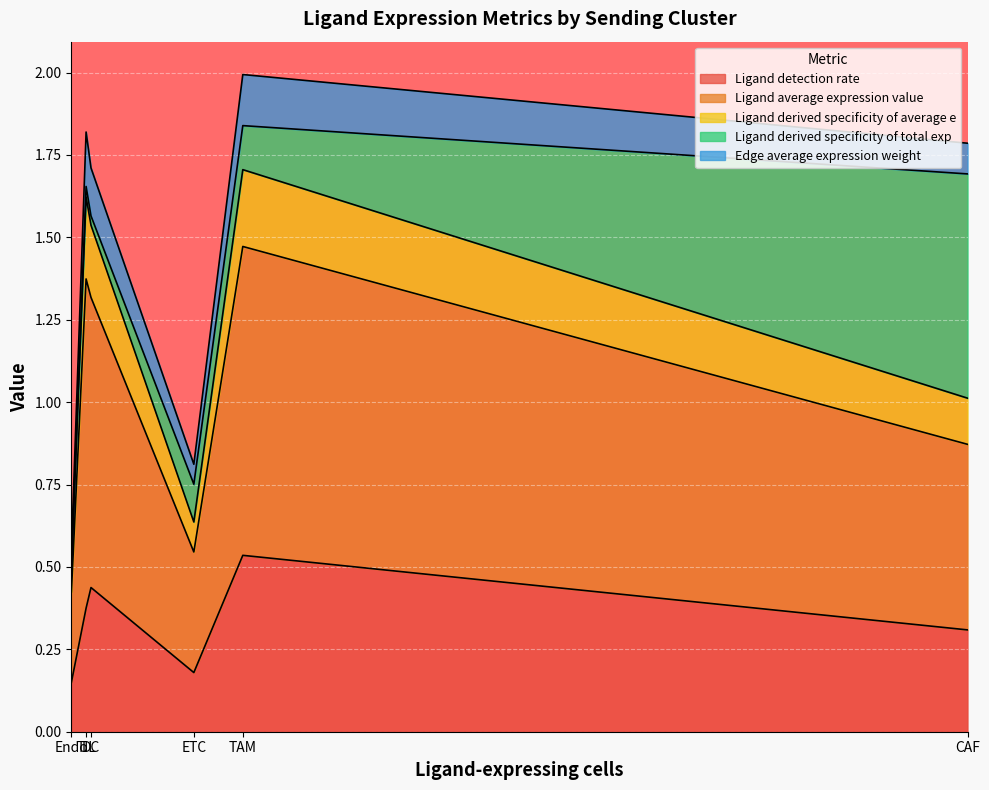

Rank the series at Endo from highest to lowest value.

Ligand average expression value, Ligand detection rate, Ligand derived specificity of average e, Edge average expression weight, Ligand derived specificity of total exp